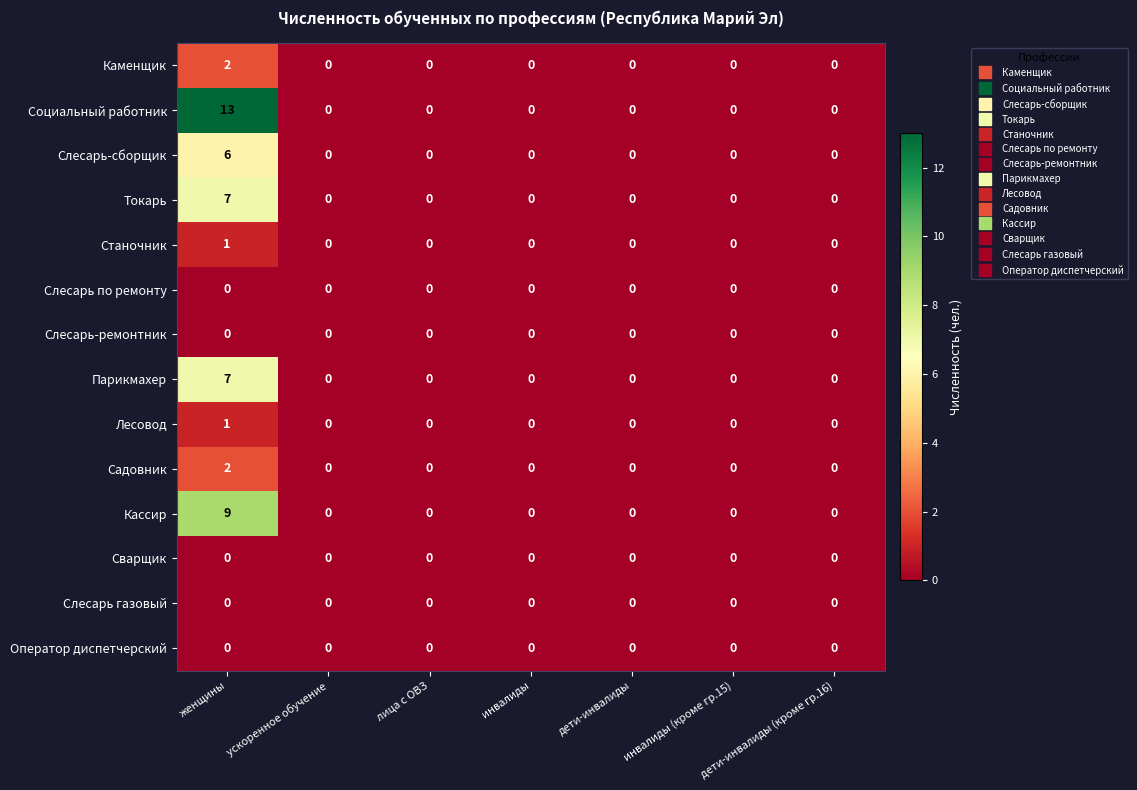

What is the difference between the maximum and second lowest values in the Токарь series?

7